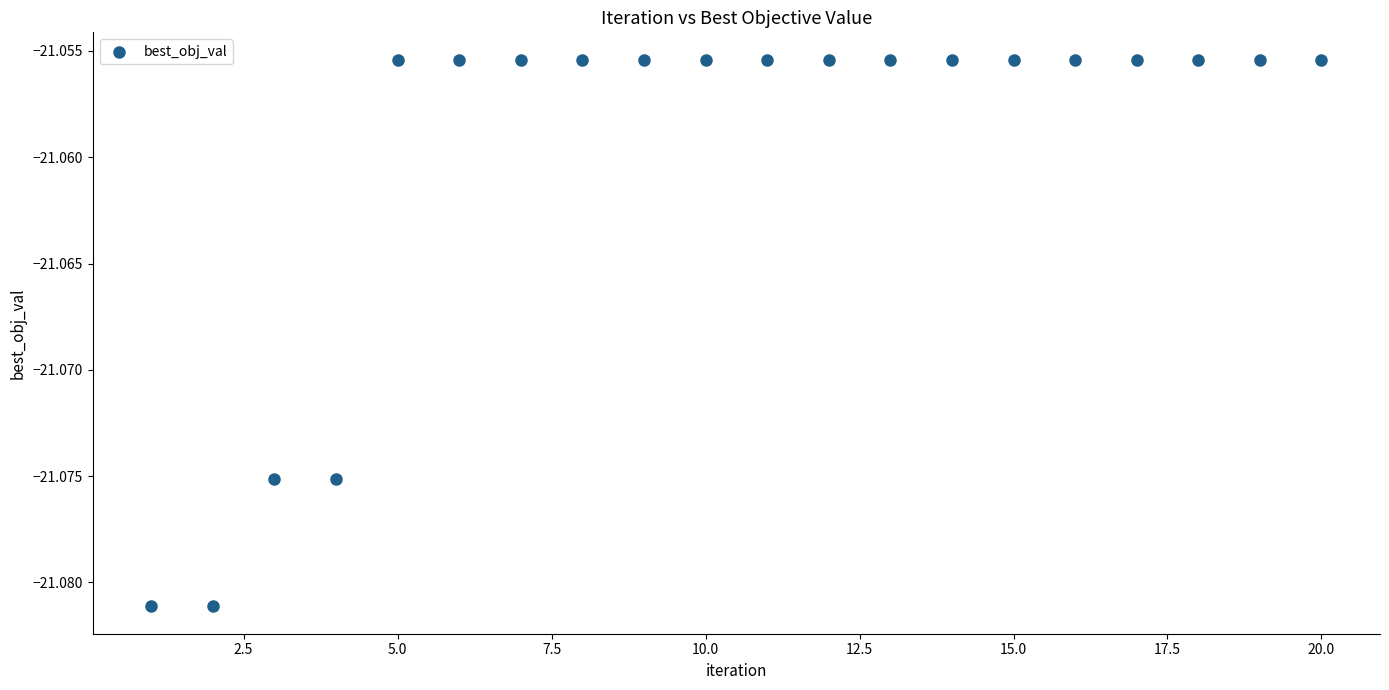

What is the range of X values (max minus min)?

19.0